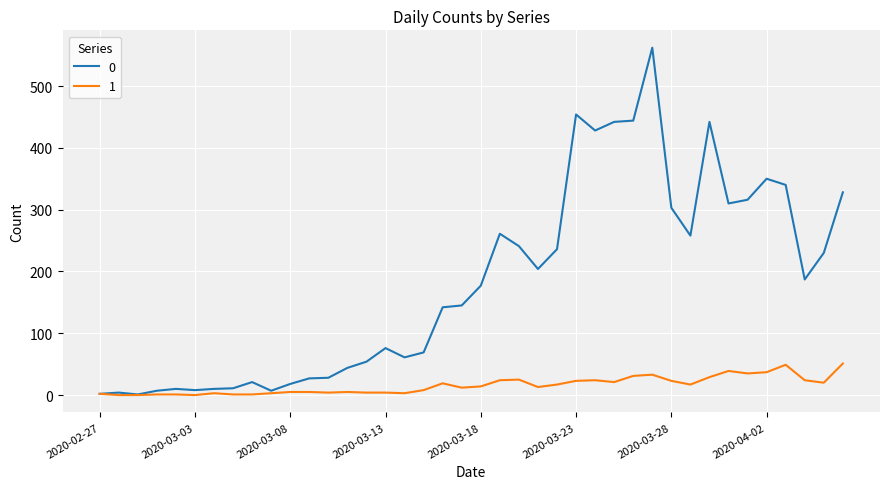

What is the difference between the second highest and second lowest values in the 0 series?

452